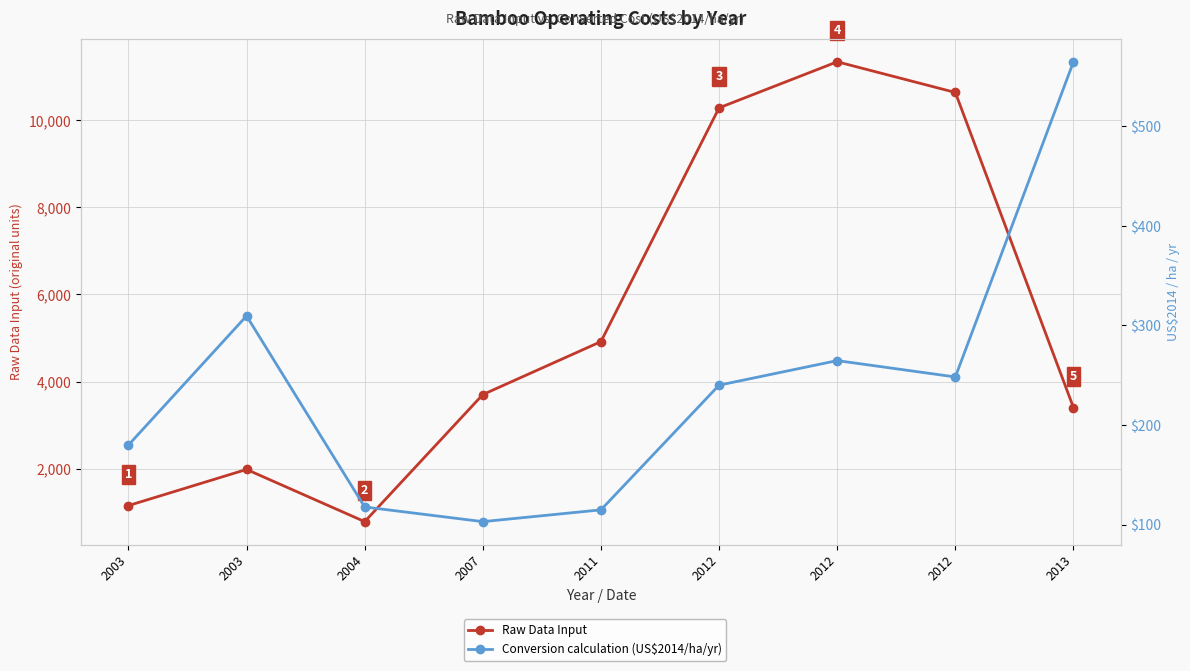

Reading left to right, transcribe all the data shown in this chart.

Raw Data Input: 2003=1150.0	2003=1980.0	2004=781.0	2007=3700.0	2011=4916.7	2012=10286.7	2012=11344.7	2012=10640.0	2013=3401.0
Conversion calculation (US$2014/ha/yr): 2003=179.8	2003=309.6	2004=117.6	2007=102.9	2011=114.7	2012=240.0	2012=264.7	2012=248.3	2013=565.0